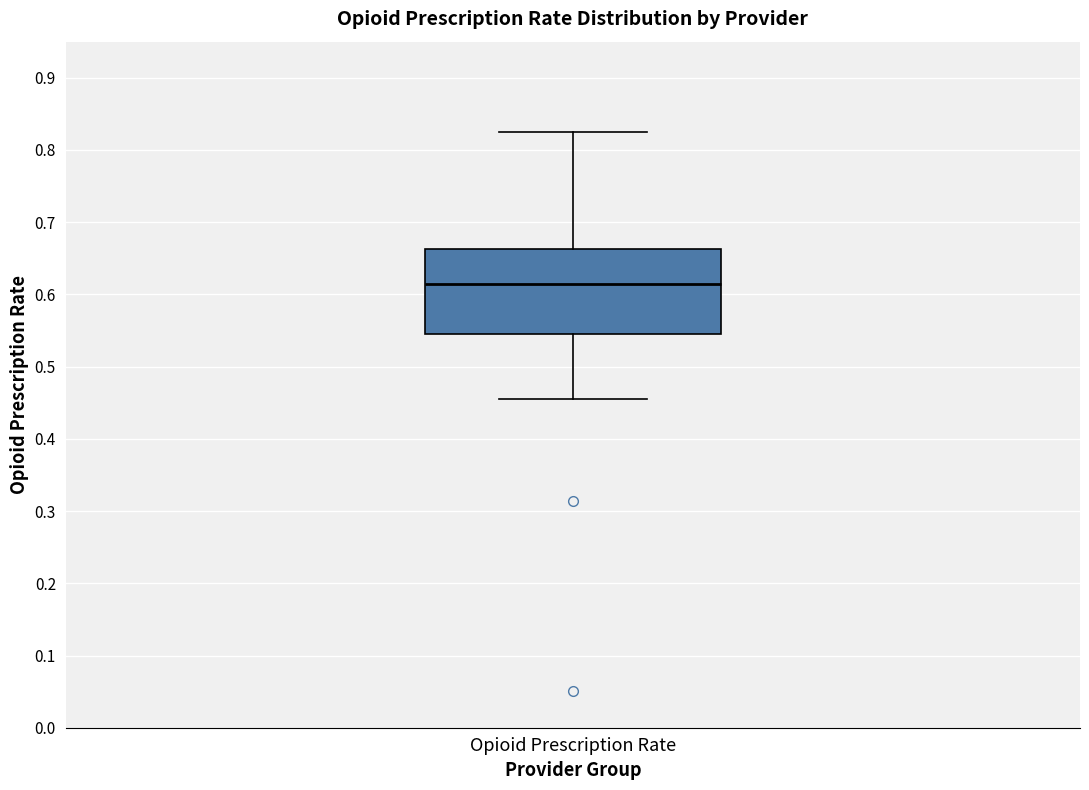

Transcribe this box plot: give where the median line is, the range the box spans, and where the two whiskers end, as read against the y-axis. The values are not printed on the chart, so give them approximately, as read against the axis.

median 0.61, box 0.55 to 0.66, whiskers 0.46 to 0.83